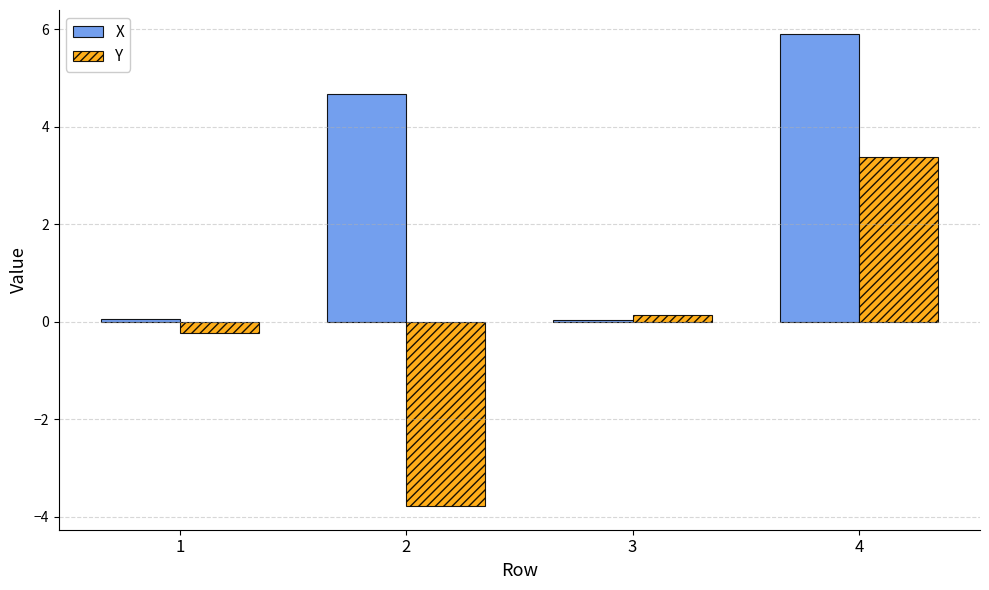

Which category has the highest value in the X series?

4